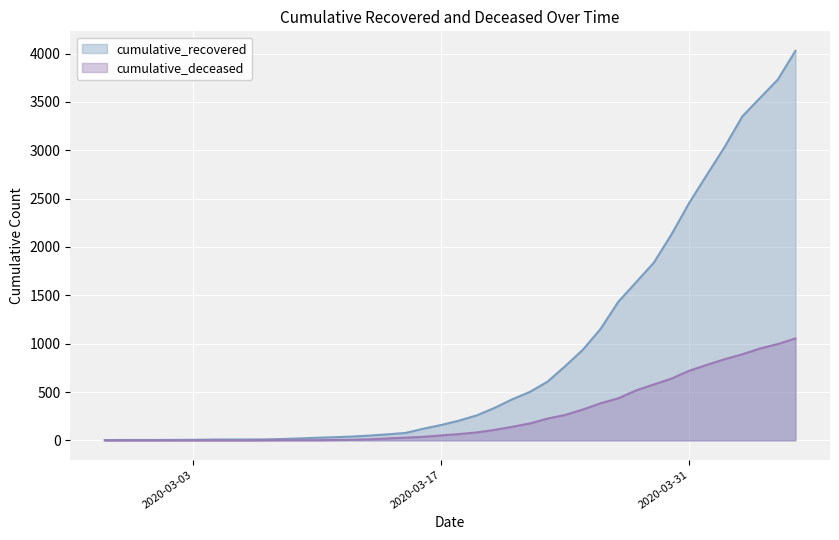

True or false: cumulative_deceased has more than 2 points higher than both neighbors.

False